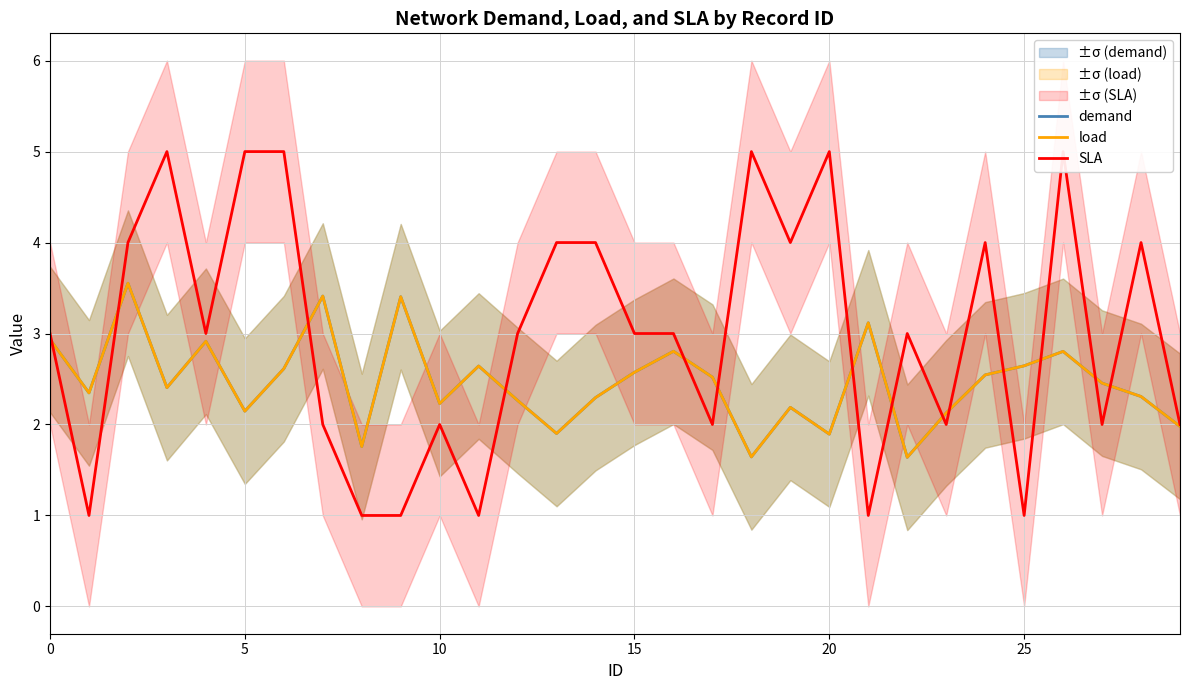

How many interior local valleys does the SLA series have?

9